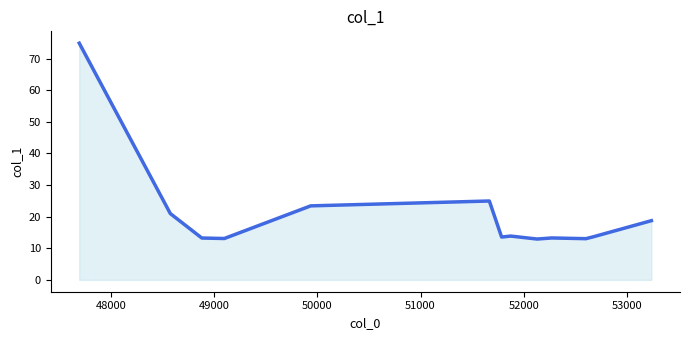

What is the greatest value displayed?

74.9